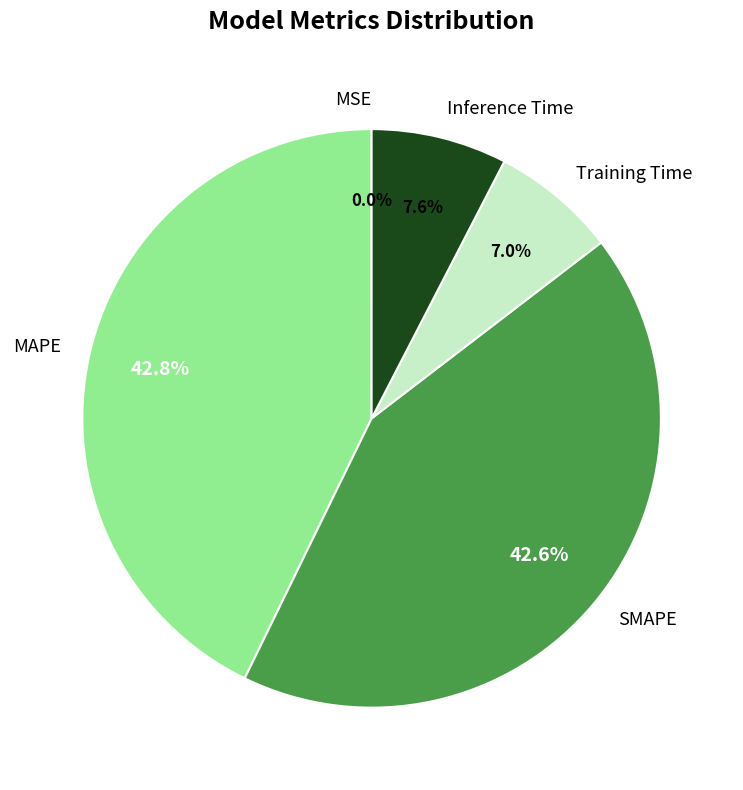

Combined, what portion of the pie is MAPE and Training Time?

49.8%